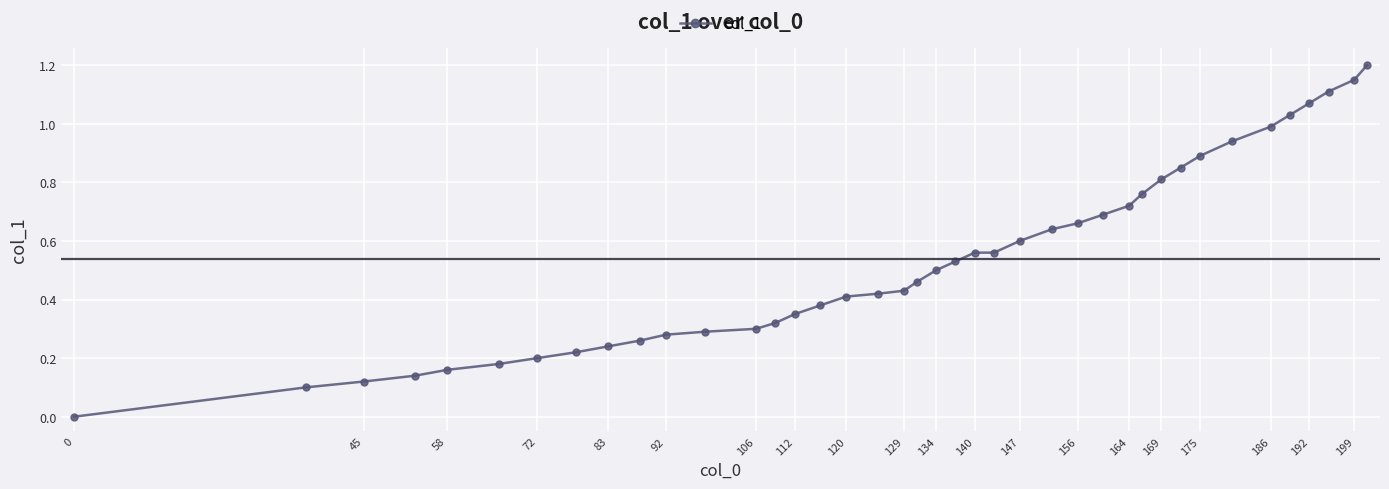

What is the difference between the maximum and minimum values?

1.2